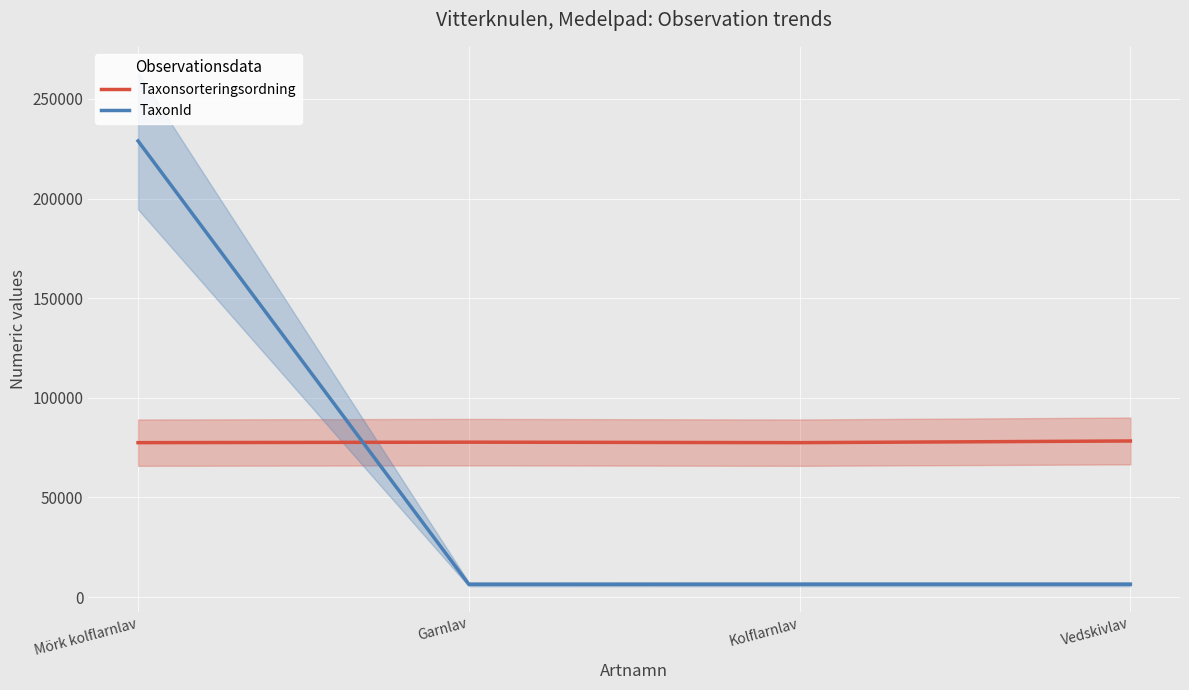

What value does the TaxonId series have at Vedskivlav, to the nearest 10?

6450